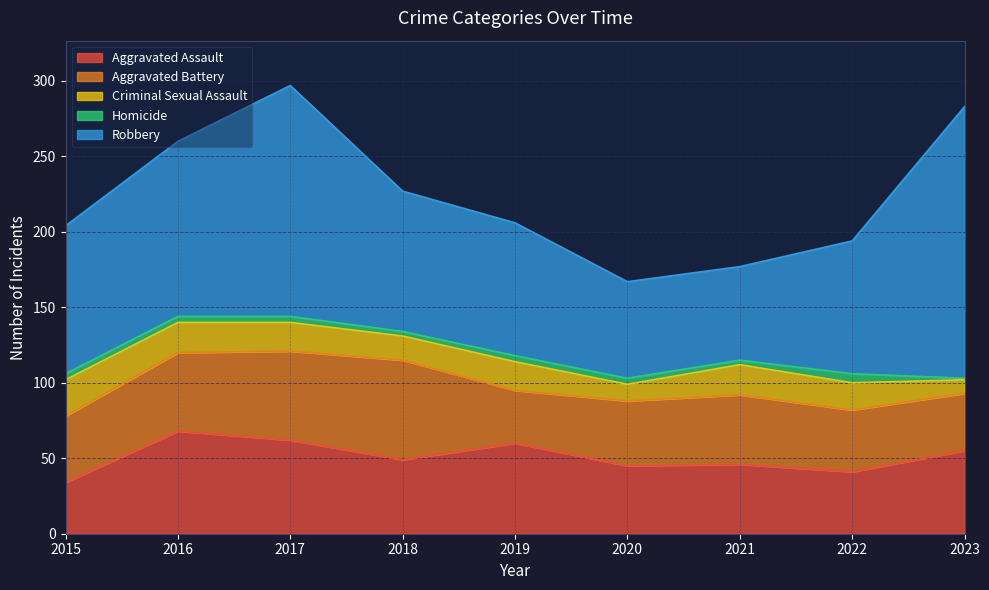

What is the value of the Homicide point at the 2nd from the left?

4